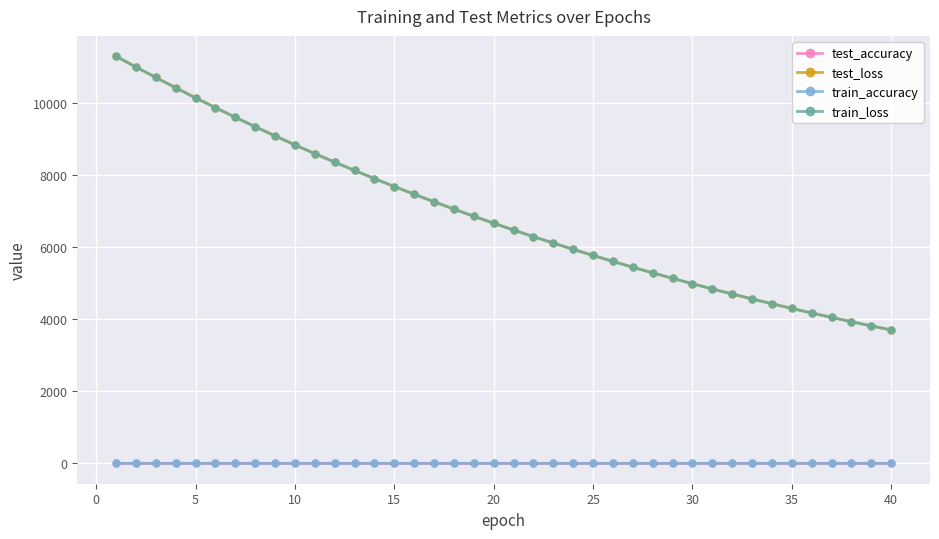

What is the lowest value of the test_loss series?

3704.2